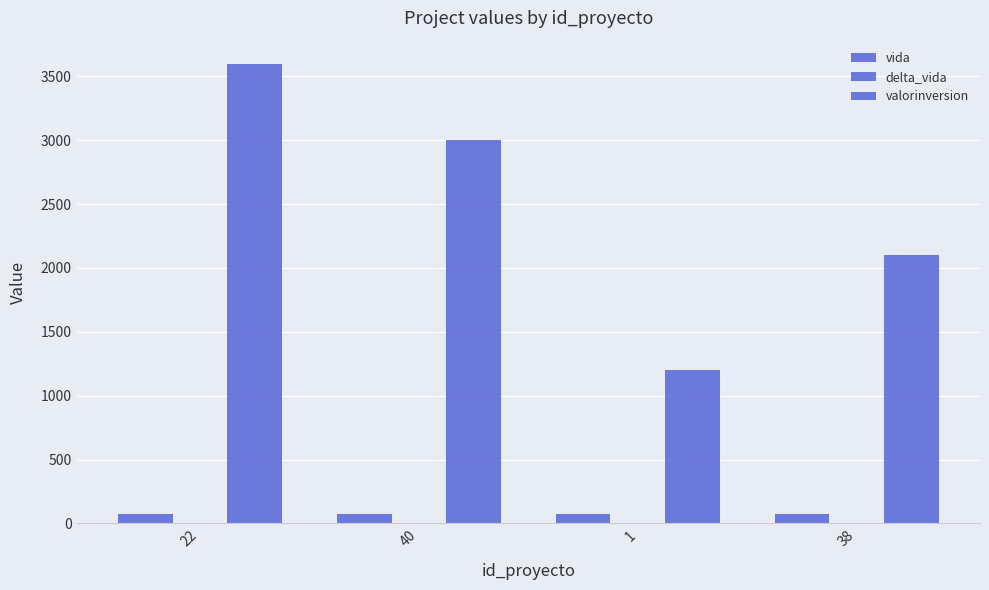

Is the value of valorinversion at 40 greater than the value of delta_vida at 1?

Yes